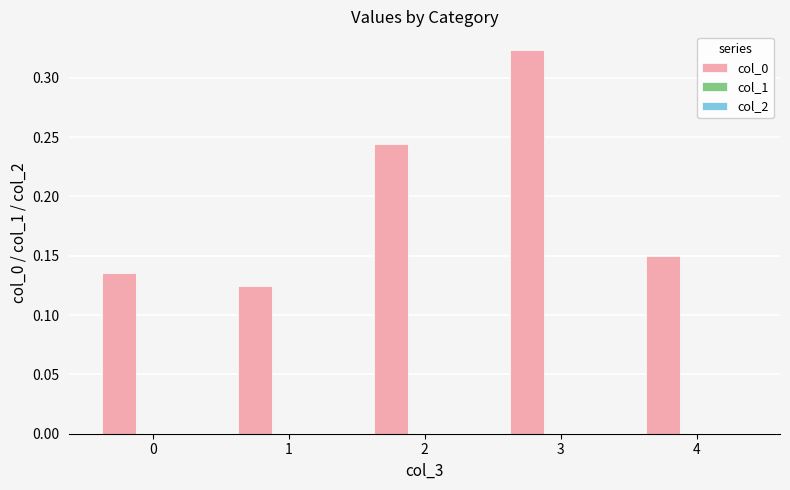

Are the bars horizontal?

No